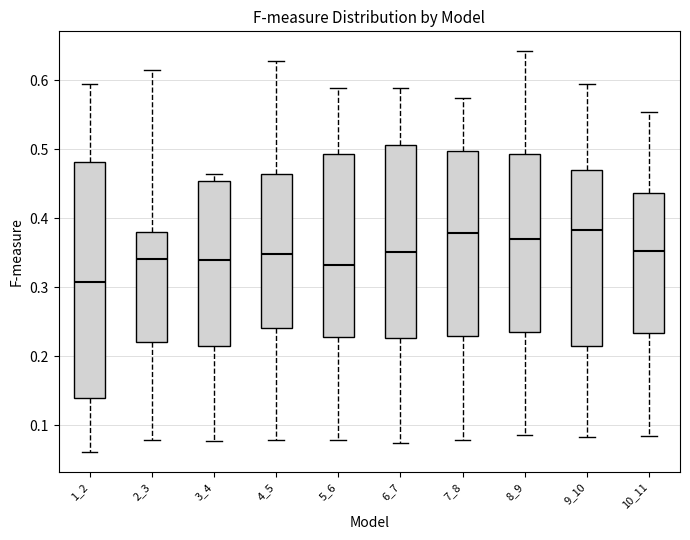

Reading left to right, transcribe this box plot: for each box, give where its median line is, the range the box spans, and where its two whiskers end, as read against the y-axis. The values are not printed on the chart, so give them approximately, as read against the axis.

1_2: median 0.31, box 0.14 to 0.48, whiskers 0.06 to 0.59
2_3: median 0.34, box 0.22 to 0.38, whiskers 0.08 to 0.61
3_4: median 0.34, box 0.22 to 0.45, whiskers 0.08 to 0.46
4_5: median 0.35, box 0.24 to 0.46, whiskers 0.08 to 0.63
5_6: median 0.33, box 0.23 to 0.49, whiskers 0.08 to 0.59
6_7: median 0.35, box 0.23 to 0.51, whiskers 0.07 to 0.59
7_8: median 0.38, box 0.23 to 0.50, whiskers 0.08 to 0.57
8_9: median 0.37, box 0.24 to 0.49, whiskers 0.09 to 0.64
9_10: median 0.38, box 0.21 to 0.47, whiskers 0.08 to 0.59
10_11: median 0.35, box 0.23 to 0.44, whiskers 0.08 to 0.55